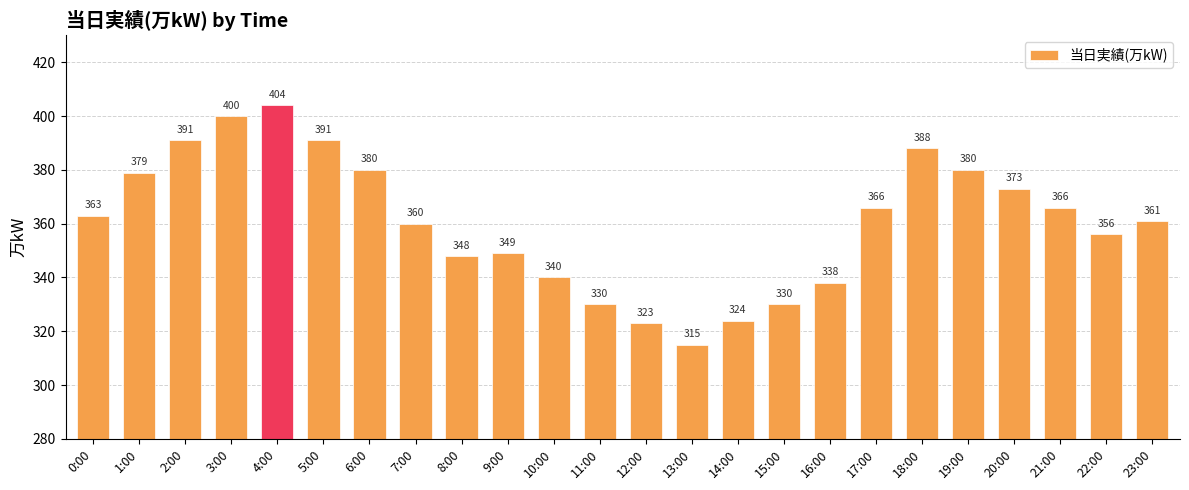

What is the label of the 13th bar from the left?

12:00